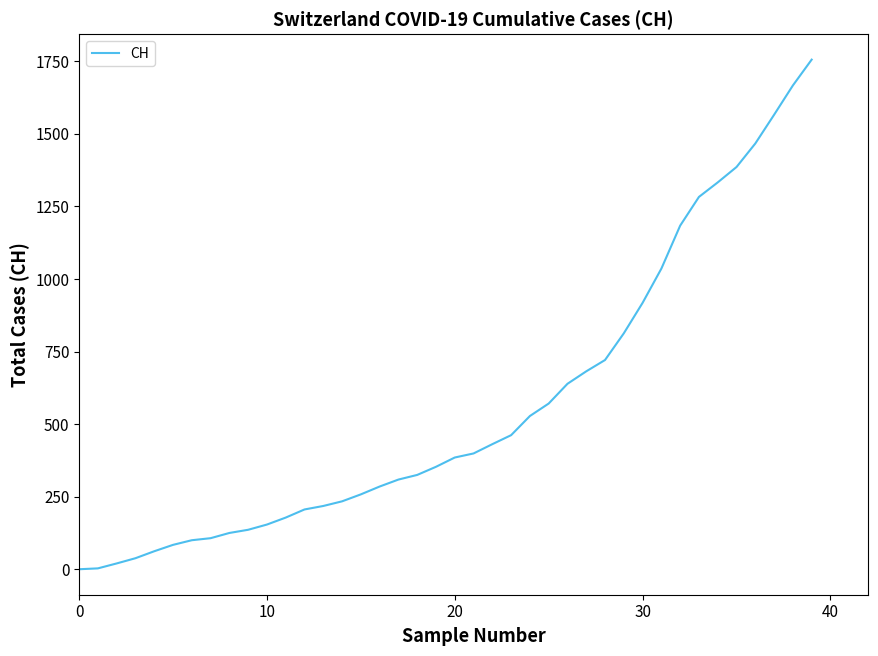

How many lines are shown in the chart?

1